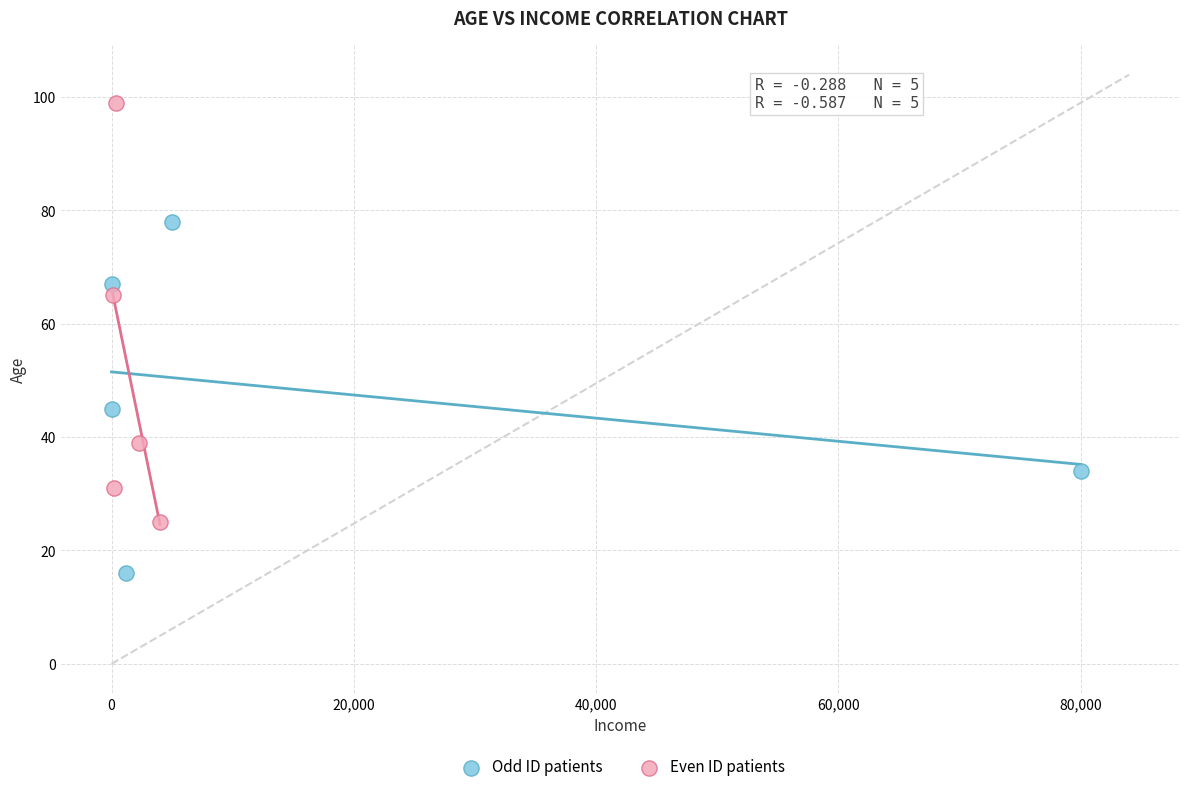

Which series reaches the maximum Y coordinate?

Even ID patients